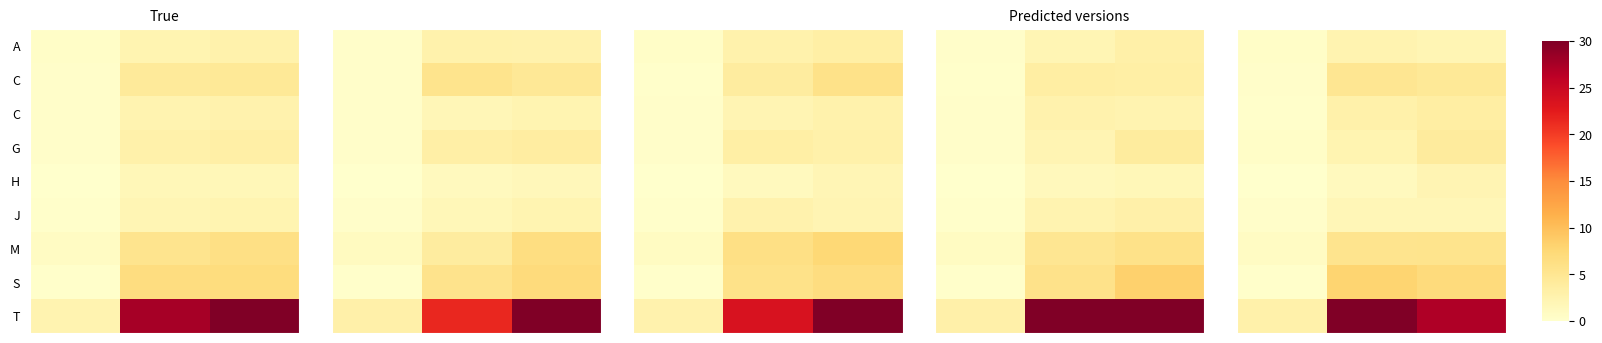

Rank the categories by row_0 value from highest to lowest.

1, 2, 0